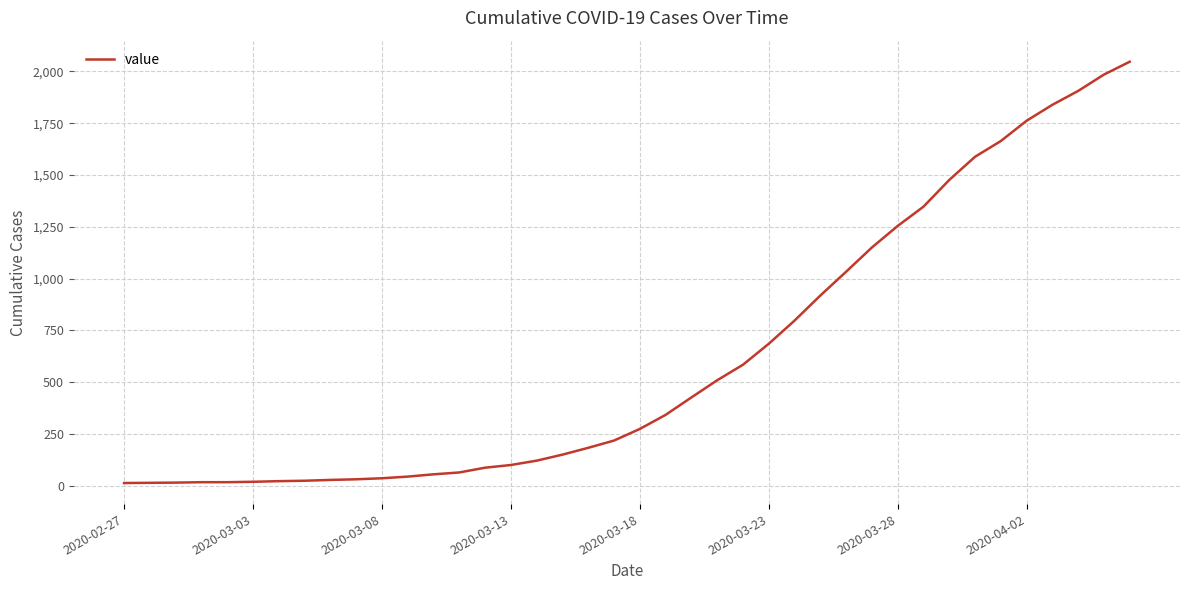

What is the difference between the maximum and minimum values?

2034